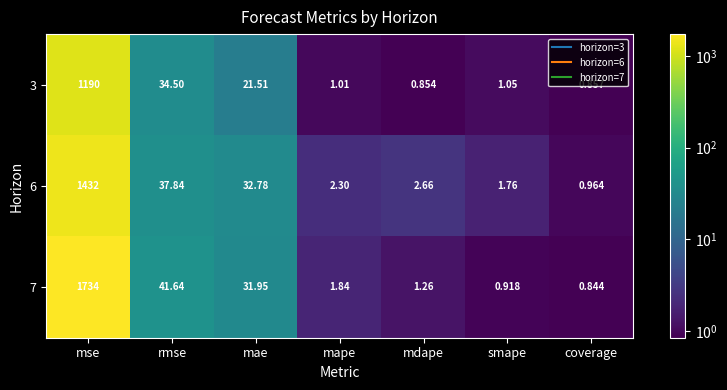

Is the value of 3 at mdape greater than the value of 7 at smape?

No